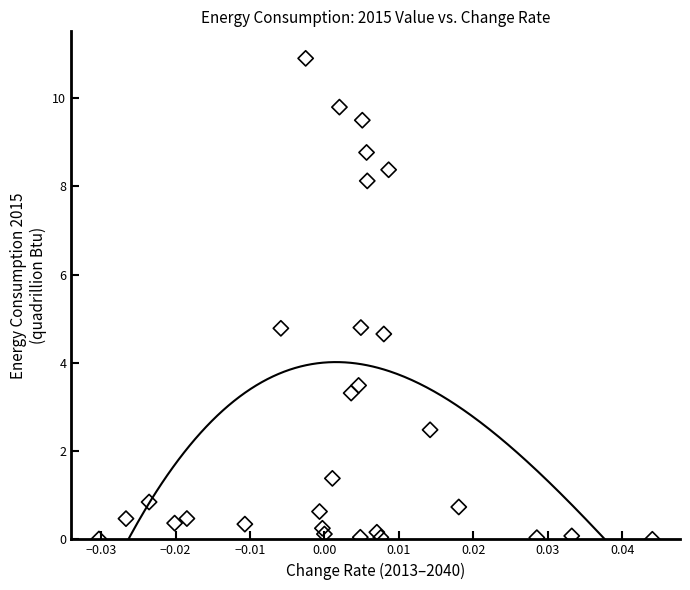

What is the range of Y values (max minus min)?

10.9